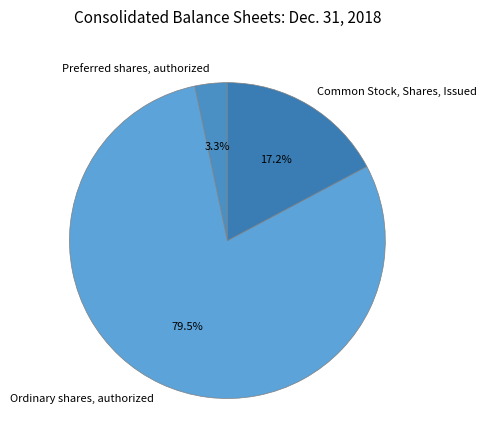

How many slices are in this pie chart?

3